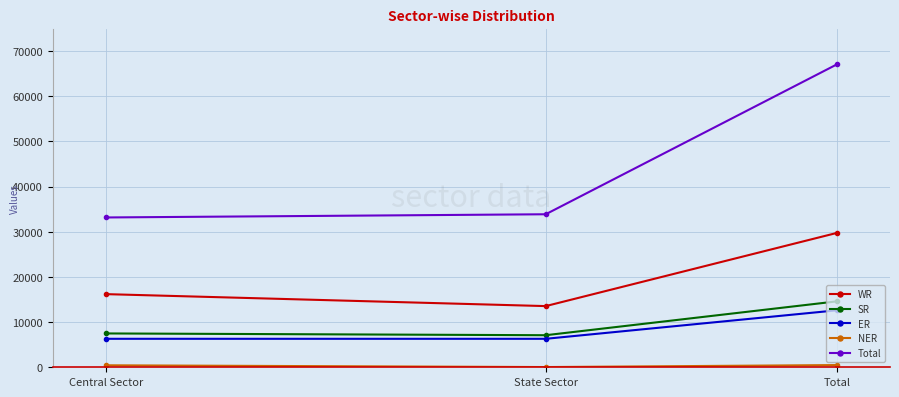

The value of SR at State Sector is 11050. True or false?

False